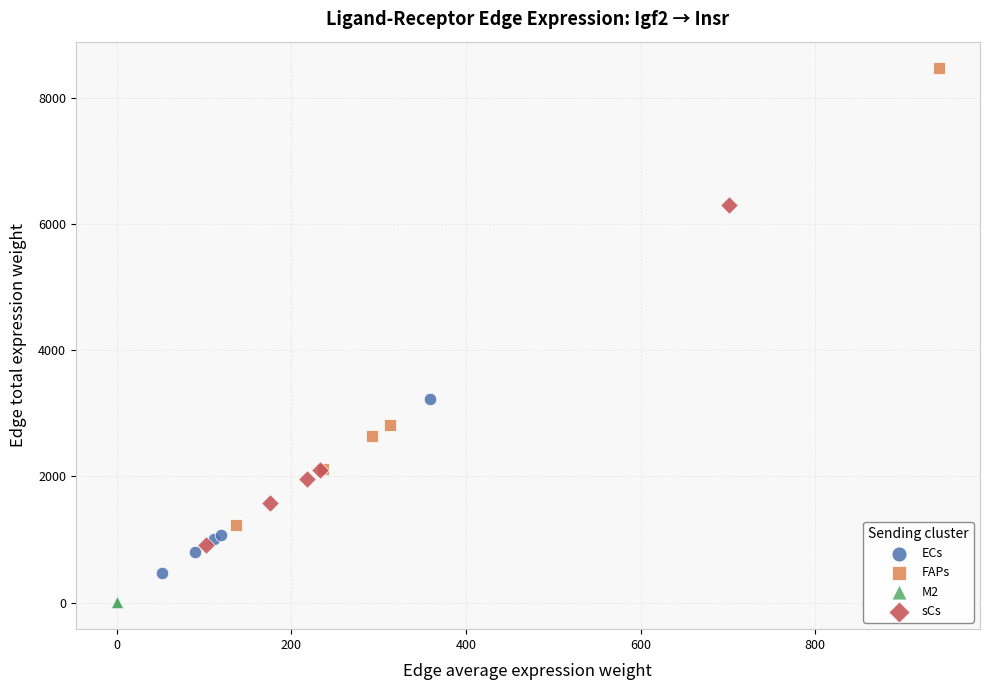

Which series reaches the minimum Y coordinate?

M2